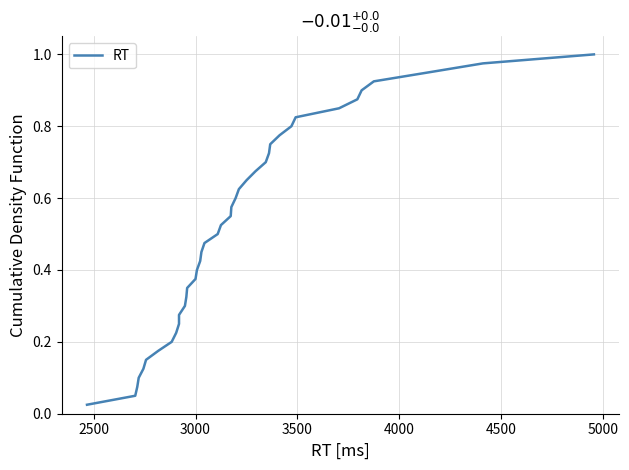

Does the chart display data point markers on the line(s)?

No